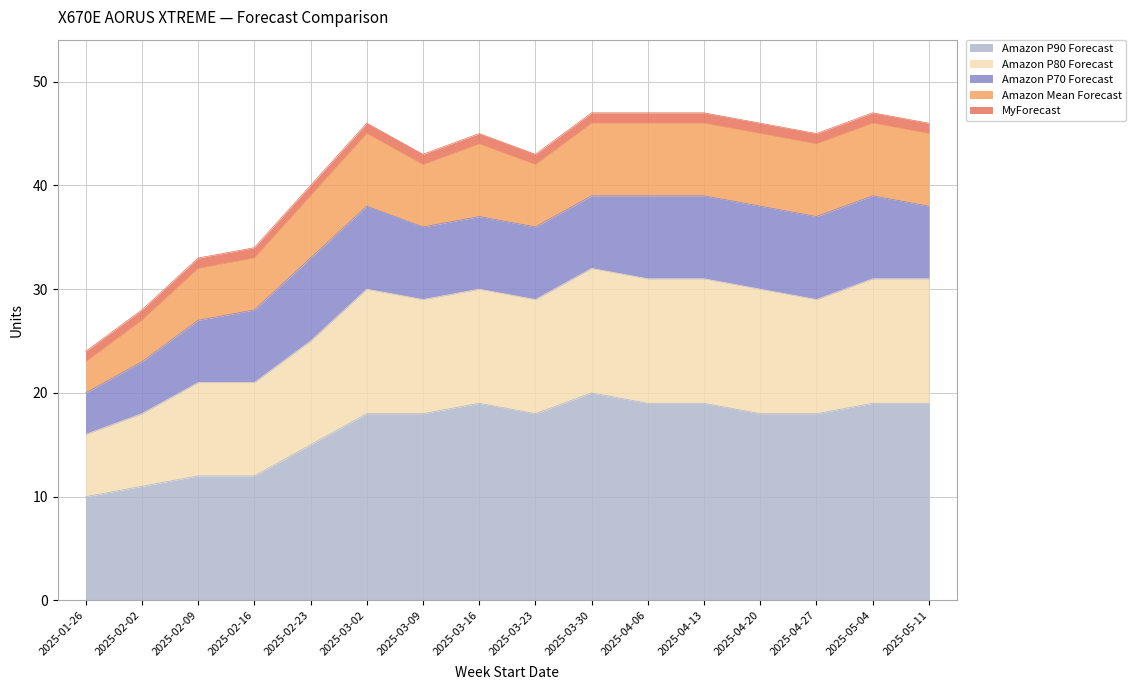

What is the maximum value for Amazon P90 Forecast?

20